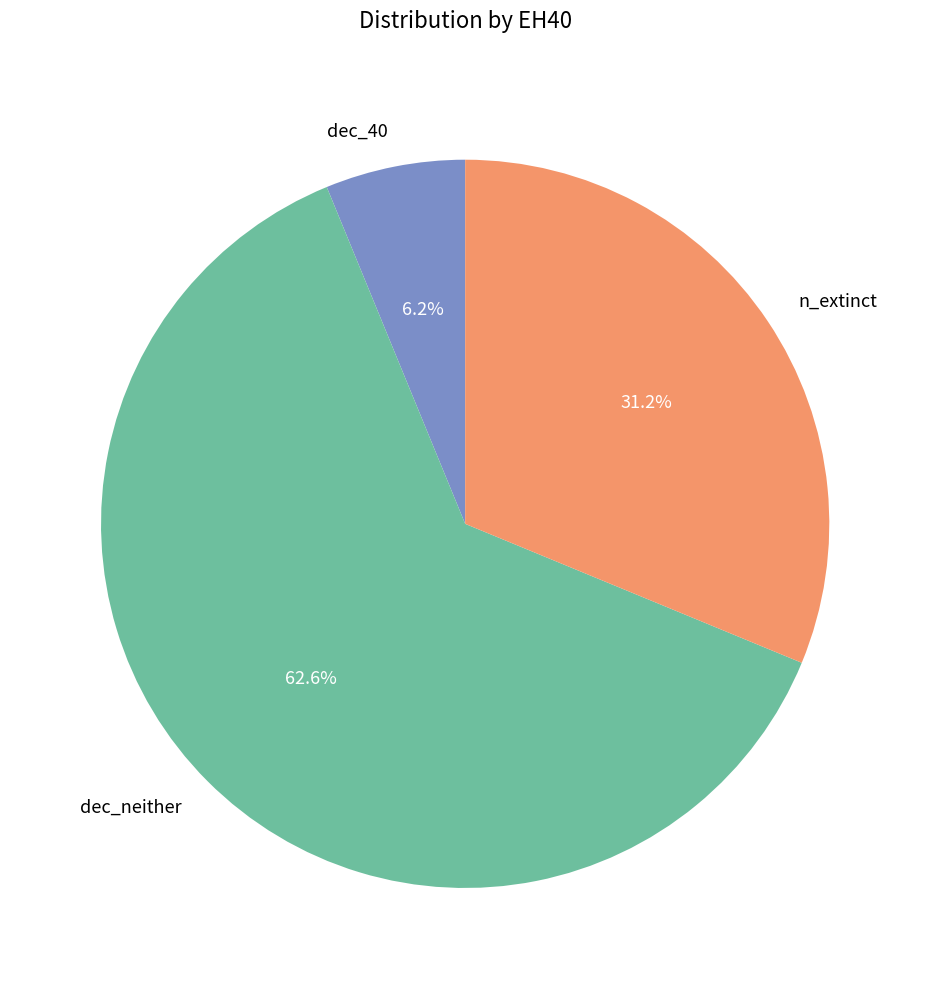

To the nearest percent, what is the difference between the largest and smallest slice percentages?

56%